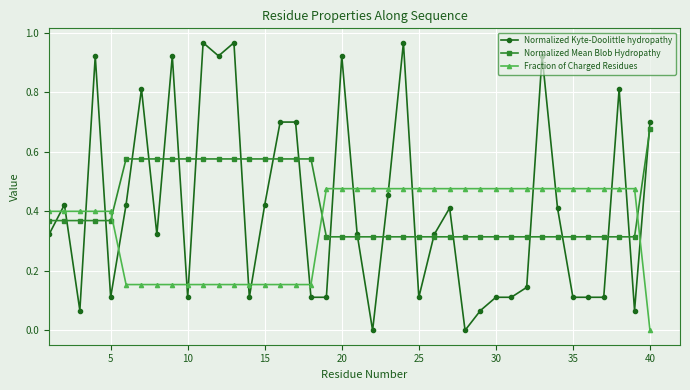

List the series in order of their peak value, highest first.

Normalized Kyte-Doolittle hydropathy, Normalized Mean Blob Hydropathy, Fraction of Charged Residues